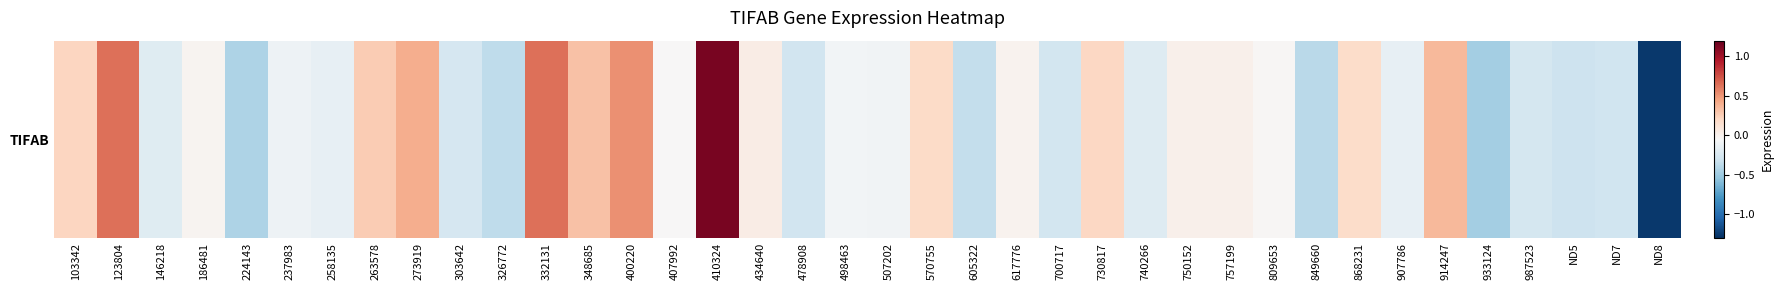

Reading right to left, what are all the values shown in this chart?

-1.3	-0.3	-0.3	-0.3	-0.5	0.4	-0.1	0.2	-0.4	-0.0	0.0	0.0	-0.2	0.2	-0.3	-0.0	-0.4	0.2	-0.1	-0.1	-0.3	0.0	1.1	-0.0	0.5	0.3	0.6	-0.4	-0.3	0.4	0.3	-0.2	-0.1	-0.4	-0.0	-0.2	0.6	0.2